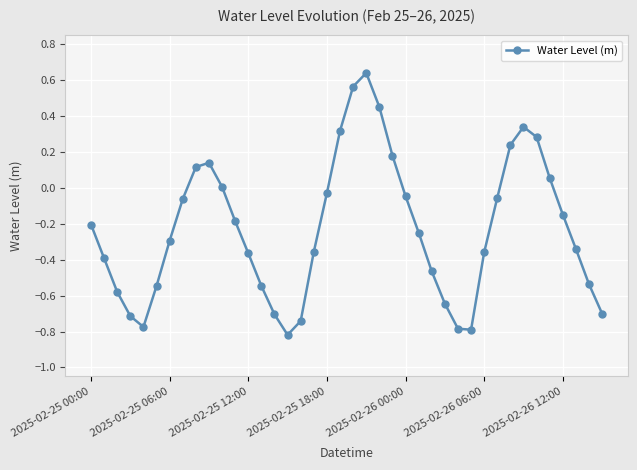

How many points are lower than both their immediate neighbors (excluding endpoints)?

3